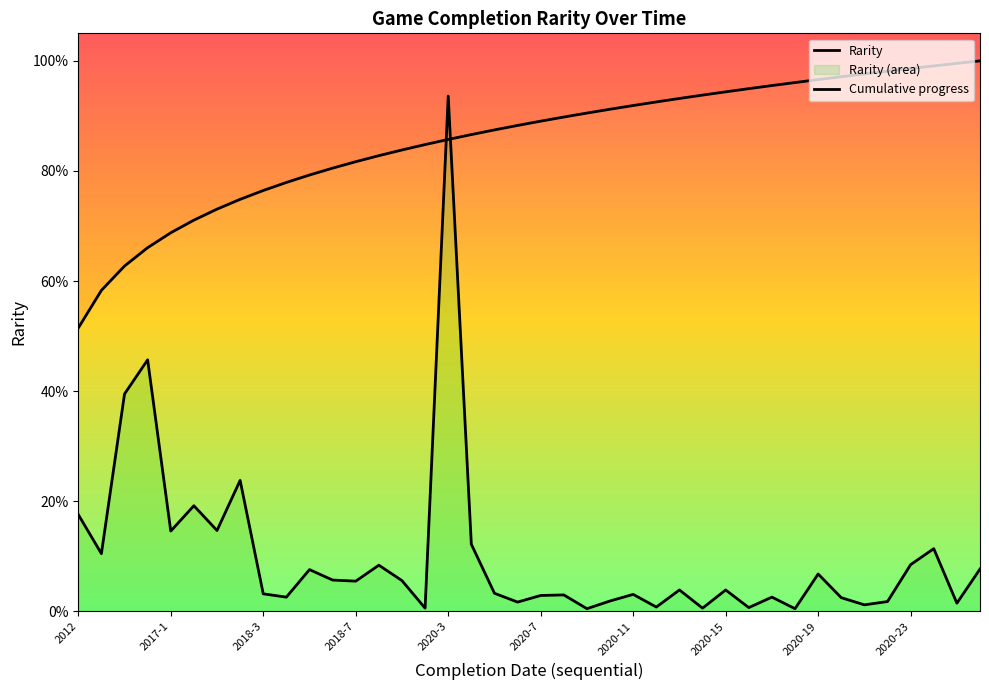

True or false: the data shows 0.0 at 2020-19.

False